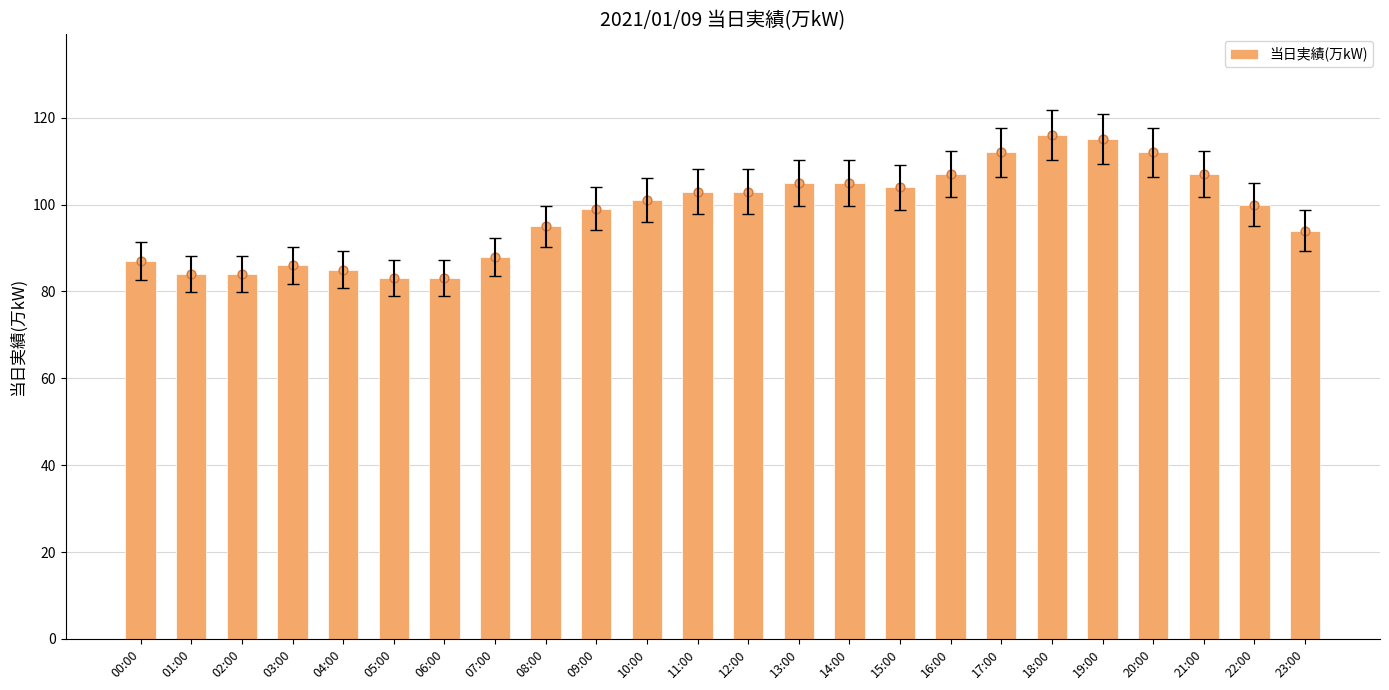

Approximately how many times larger is the value at 22:00 compared to 21:00?

0.9